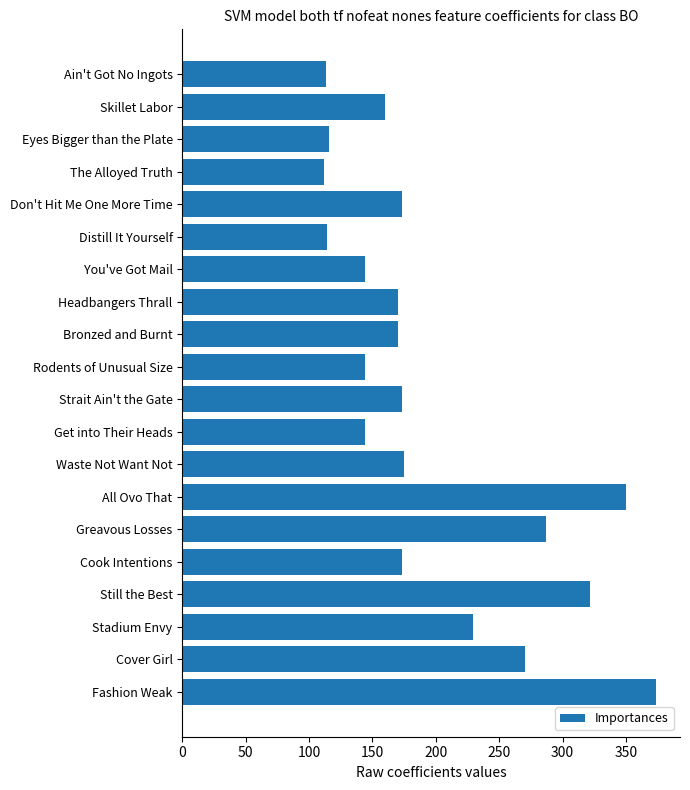

Is it true that the value at Ain't Got No Ingots is 65?

False